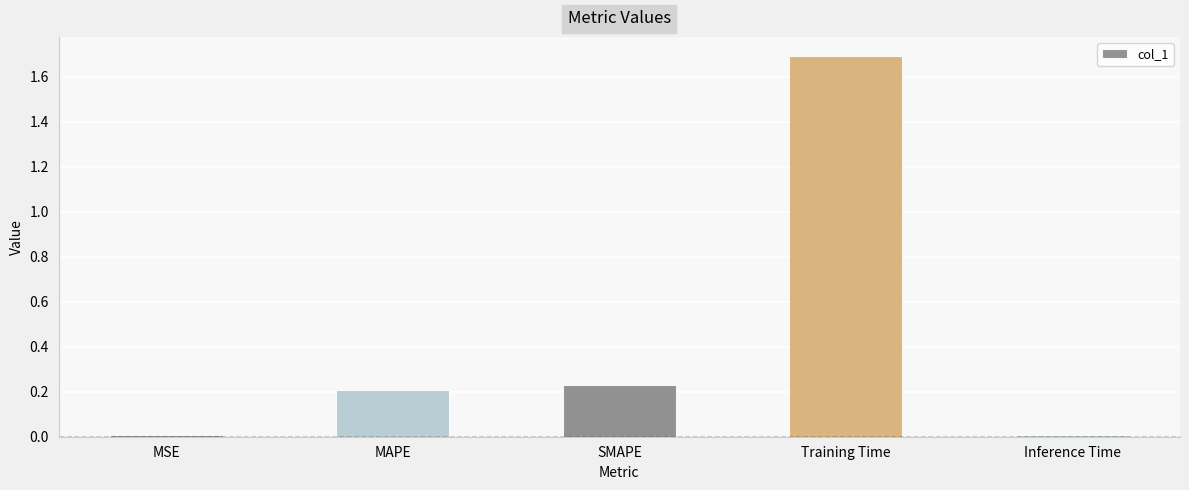

Is it true that the value at MAPE is 0.1?

False